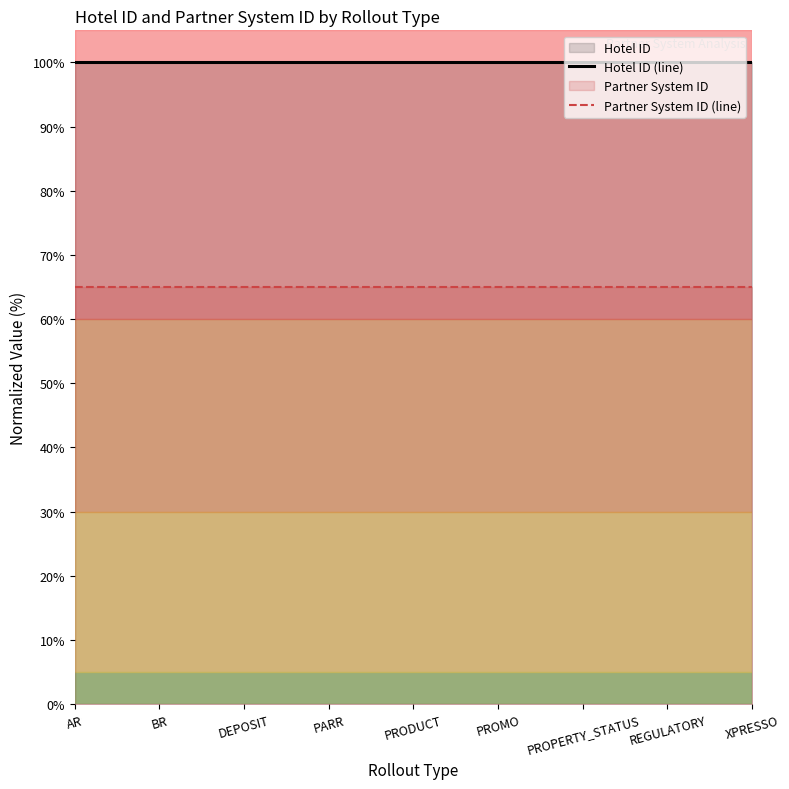

At which category is the sum across all series the highest?

AR